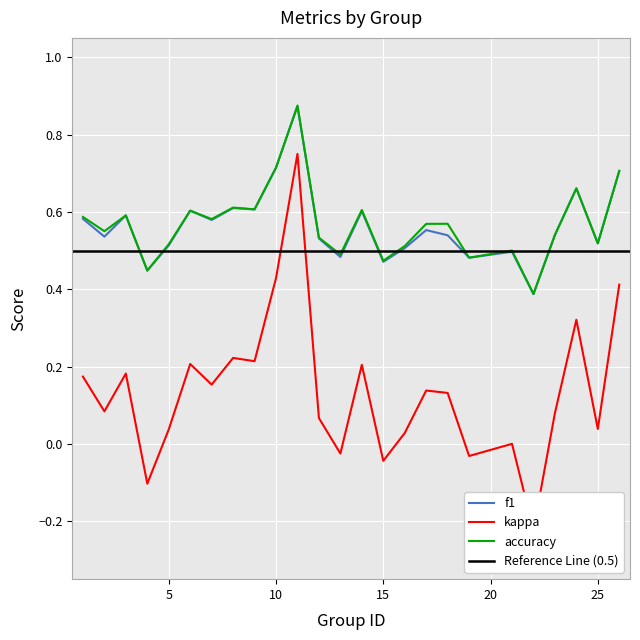

Between 13 and 17, which series saw the biggest shift?

kappa